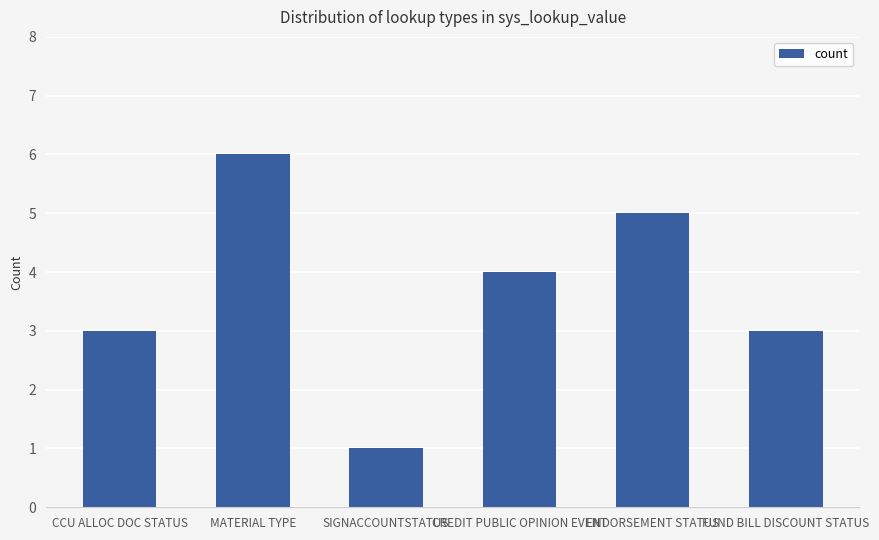

What position from the right is CREDIT PUBLIC OPINION EVENT?

3